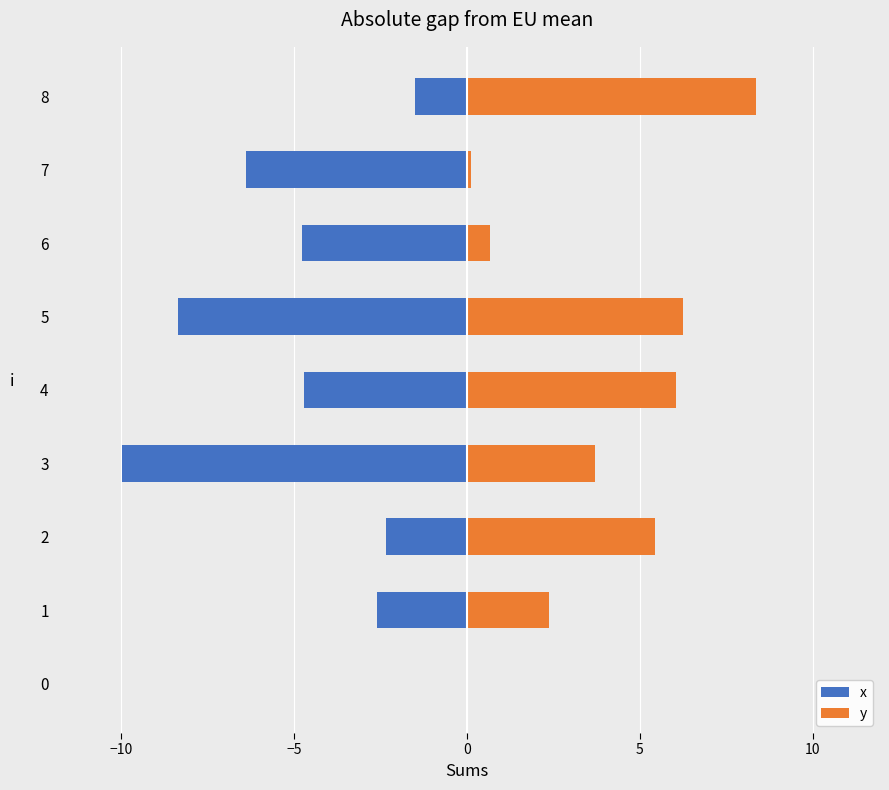

List the series in order of their overall mean, highest first.

y, x